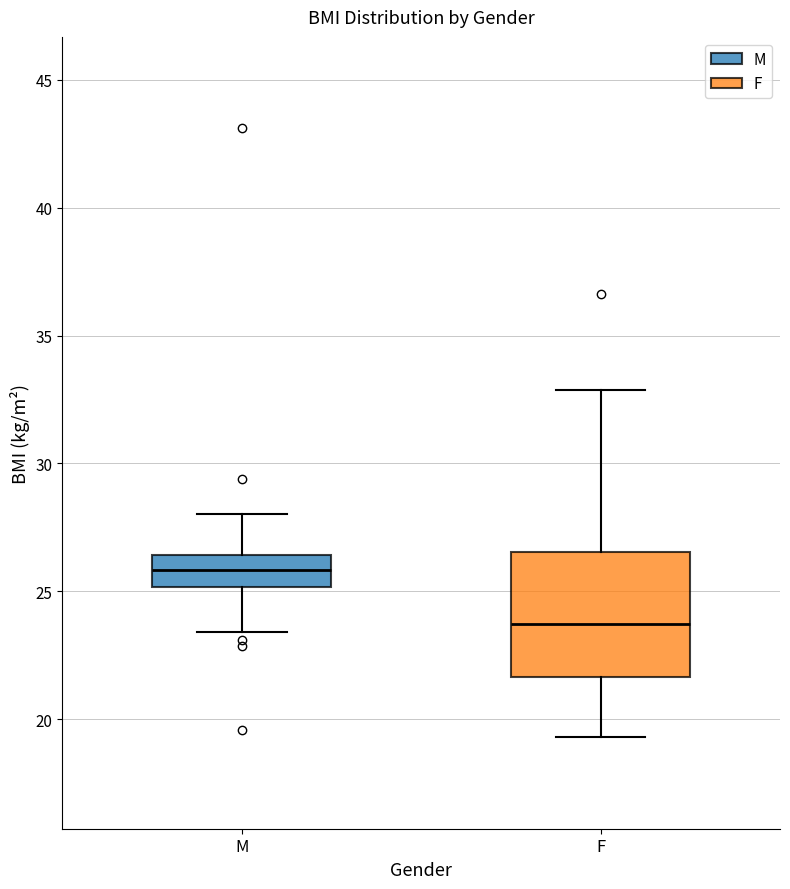

Where does the lower whisker of the box for F end on the y-axis? The values are not printed on the chart, so give them approximately, as read against the axis.

19.5